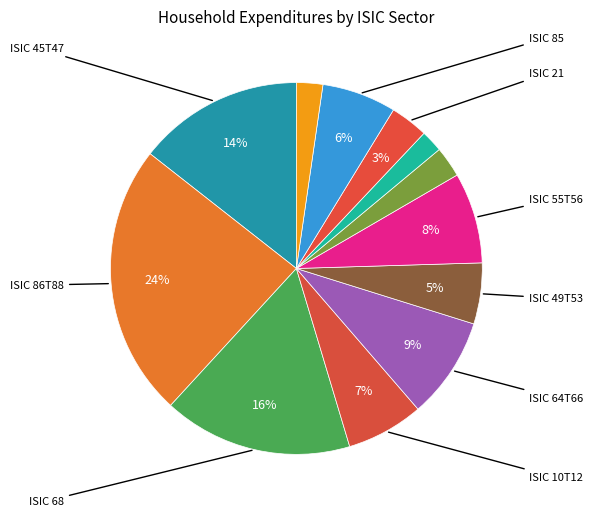

Is there any slice that represents more than half of the pie?

No